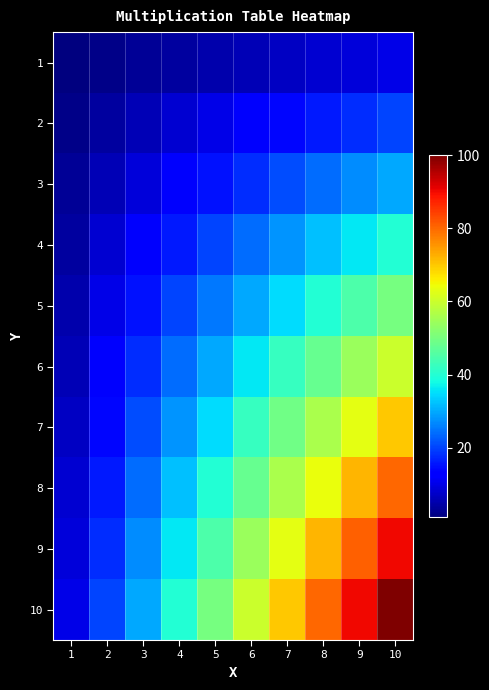

Which category has the lowest value across all series?

1